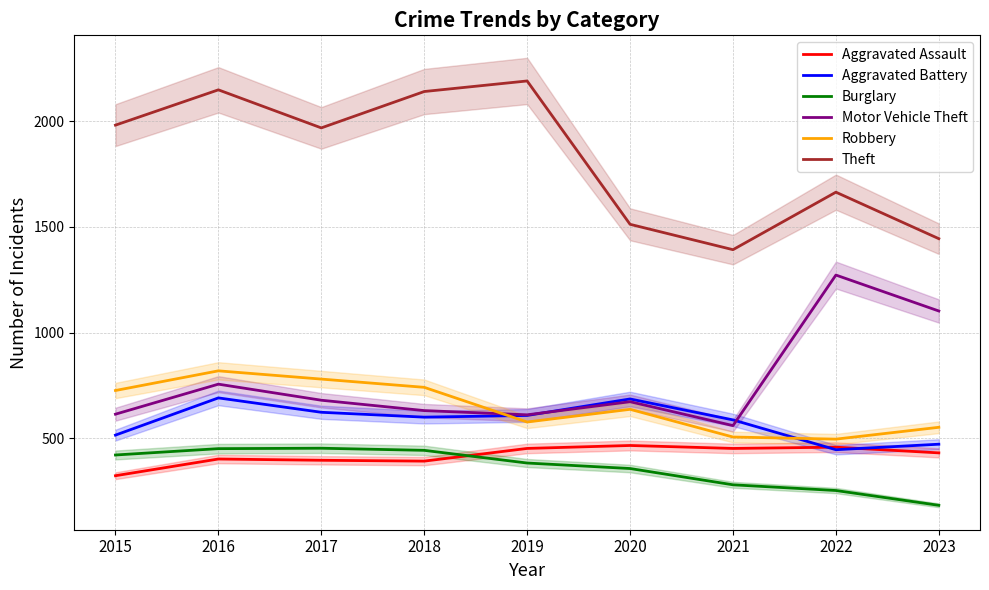

Which series has the widest spread of values?

Theft